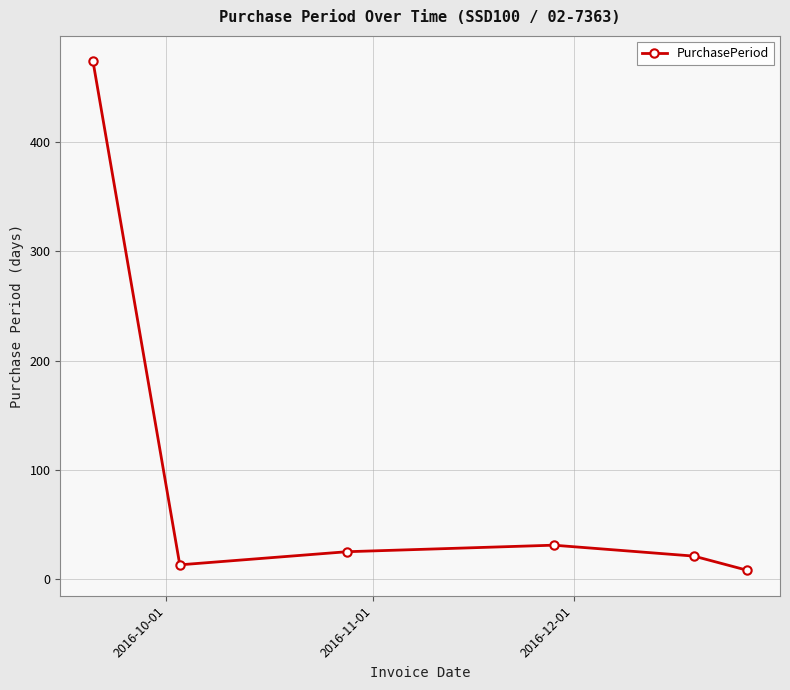

What is the difference between the maximum and minimum values?

466